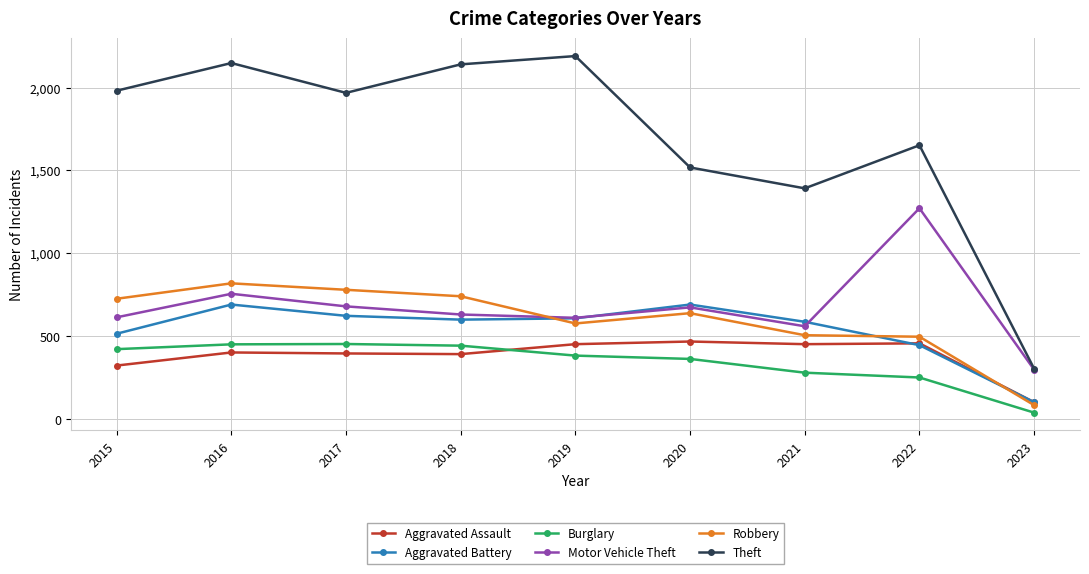

Where is the first local maximum for Theft?

2016